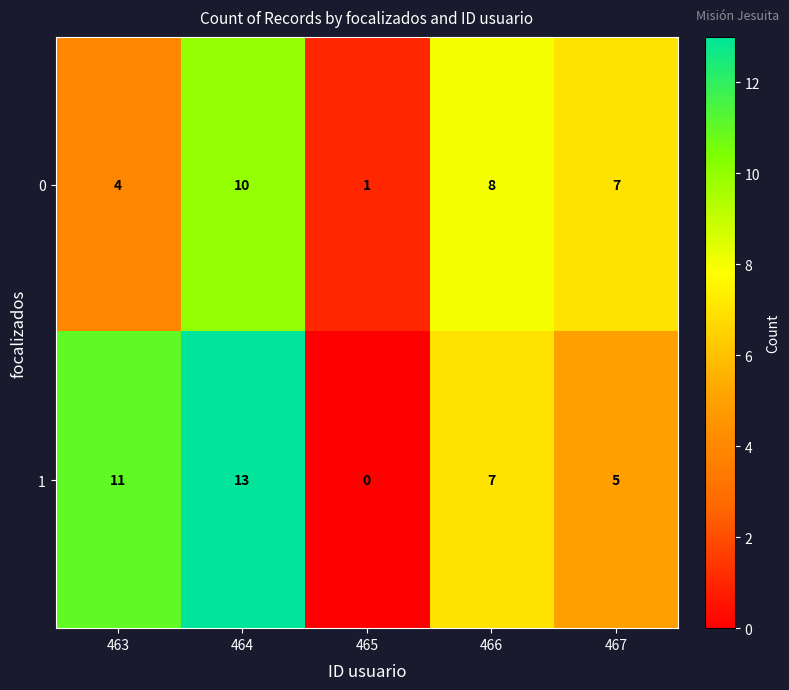

At which category is the sum across all series the highest?

464